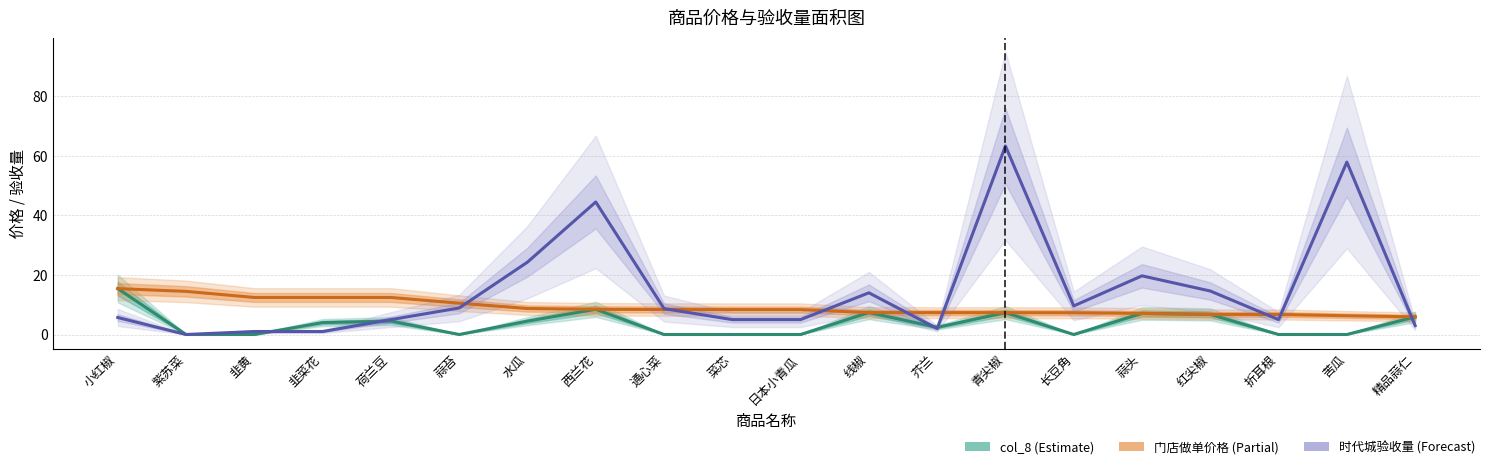

True or false: col_8 has a value of 1.3 at 韭菜花.

False